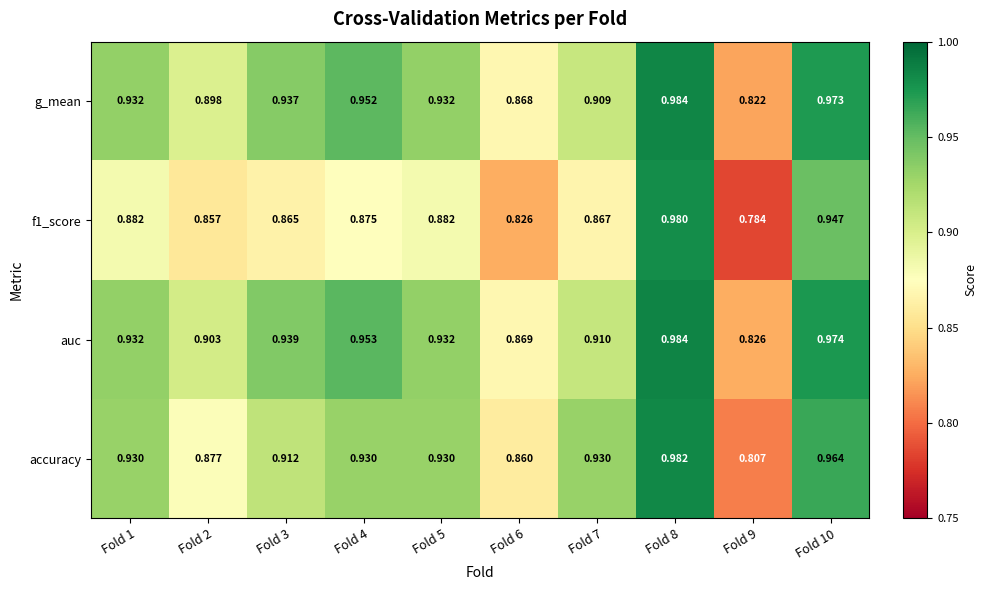

Which series has the largest total across all categories?

auc